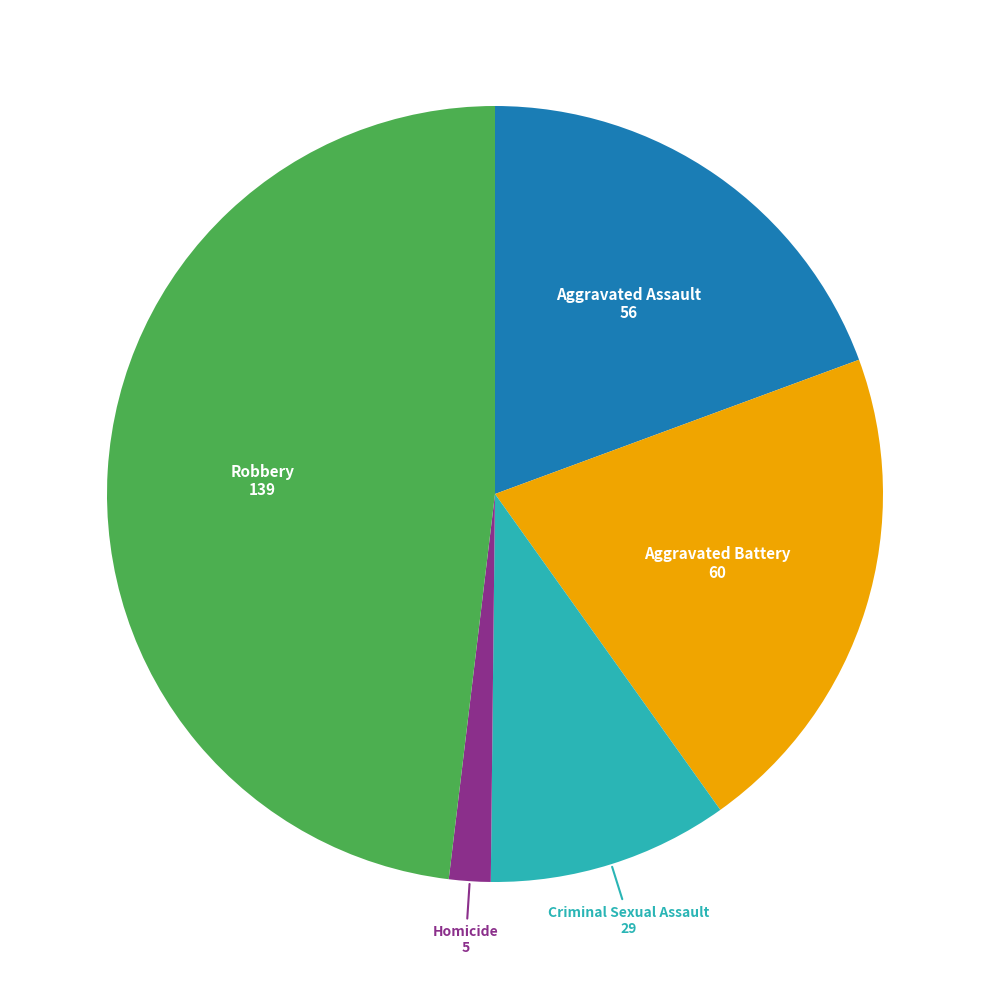

Is there a majority slice in this chart?

No